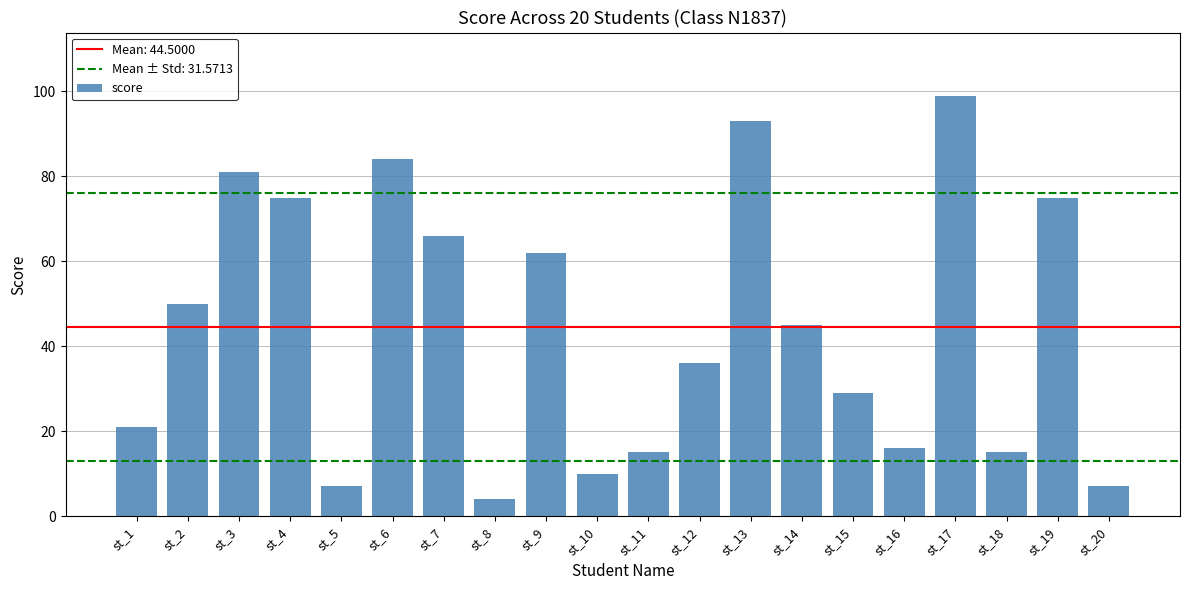

What is the change in value from st_13 to st_20?

-86